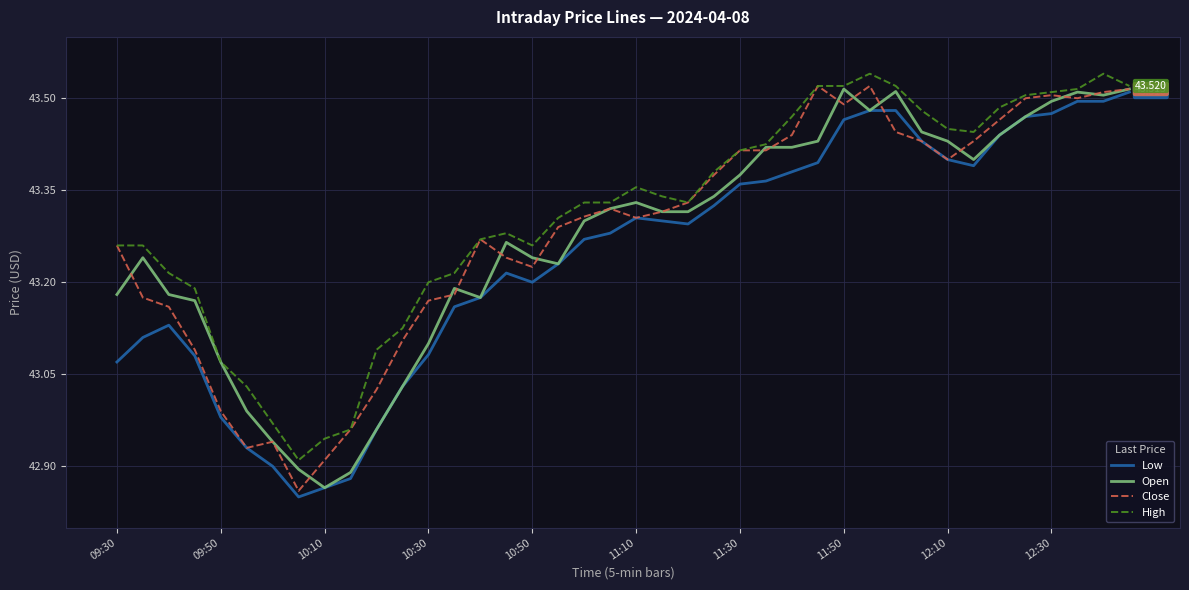

In Open, how many points are lower than both neighbors (excluding endpoints)?

6